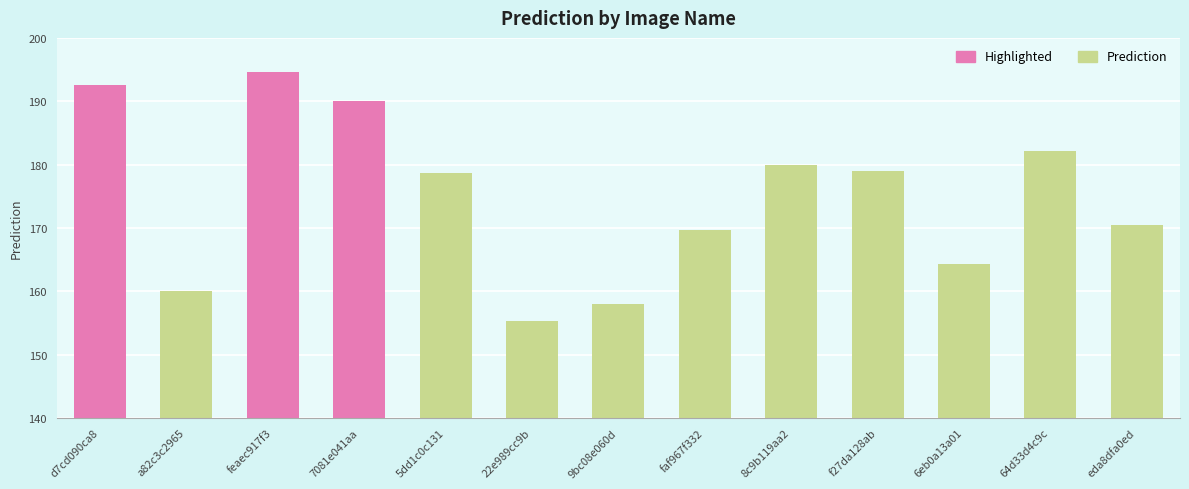

At which category does the chart reach its minimum across all series?

22e989cc9b